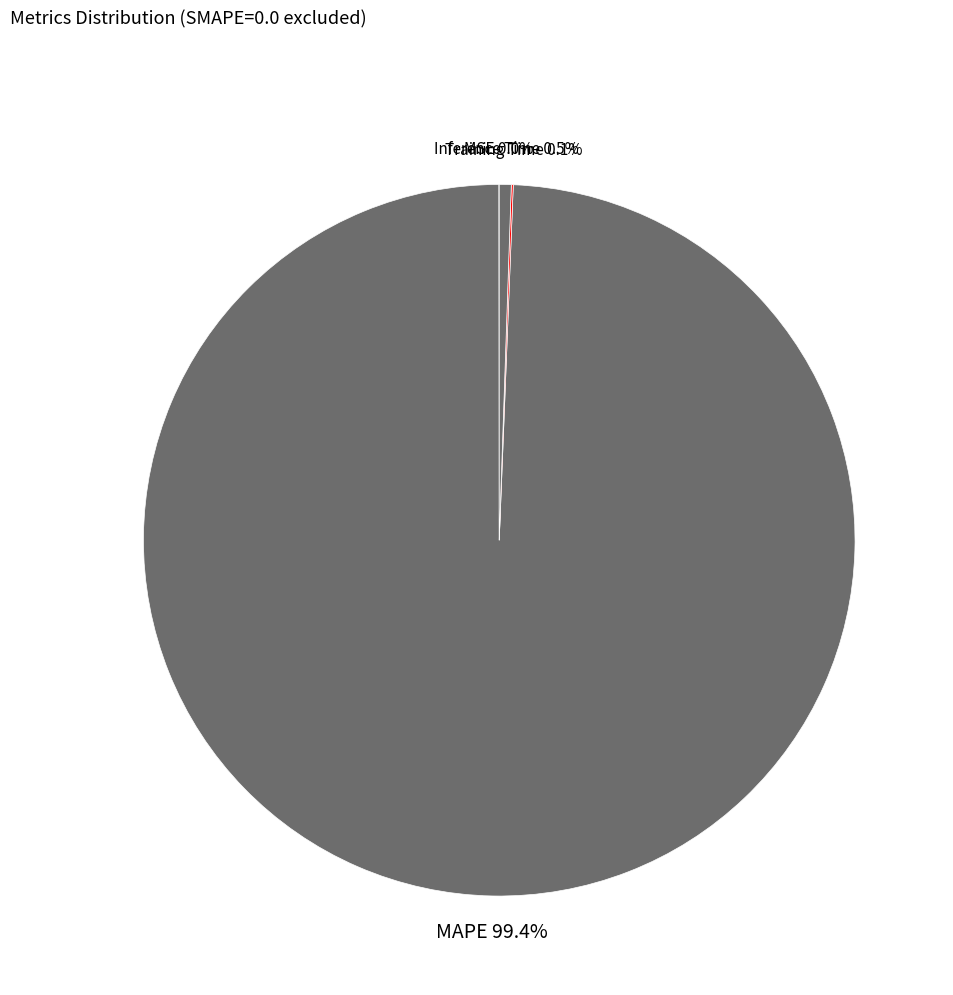

Which category has the biggest portion of the pie?

MAPE